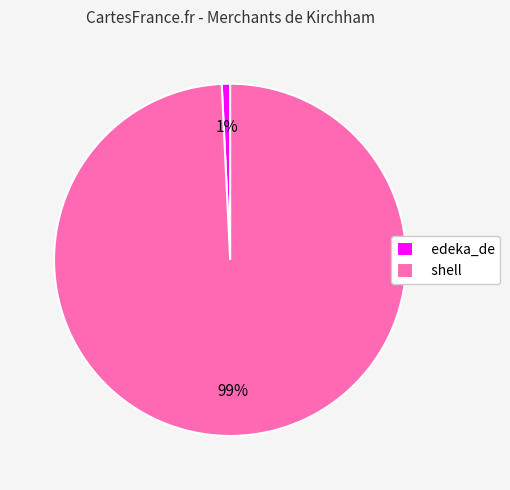

To the nearest percent, what percentage of the pie is shell?

99%